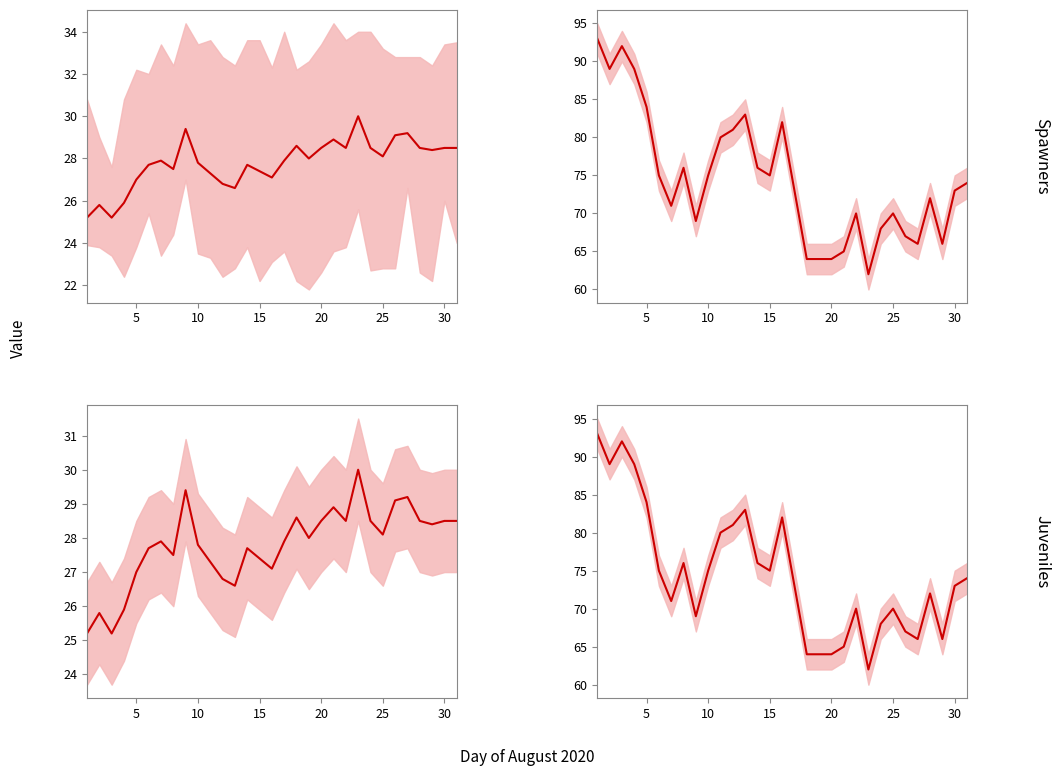

True or false: Juveniles and Spawners cross at least once.

False